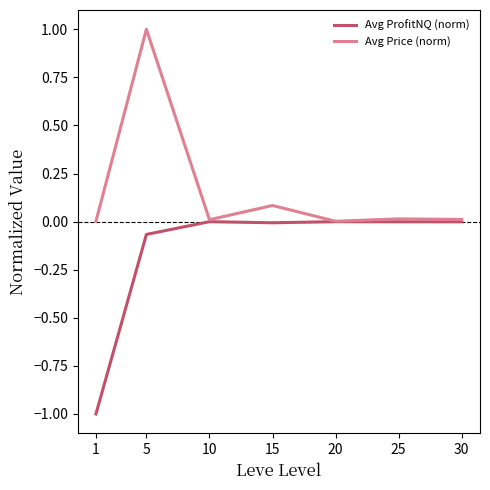

The value of Avg Price (norm) at 15 is 0.0. True or false?

False